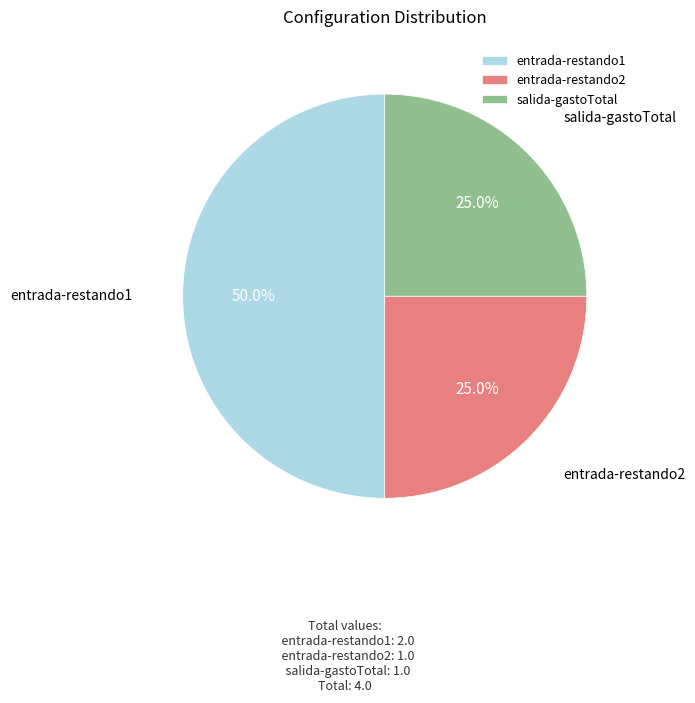

Count the number of slices in the pie.

3